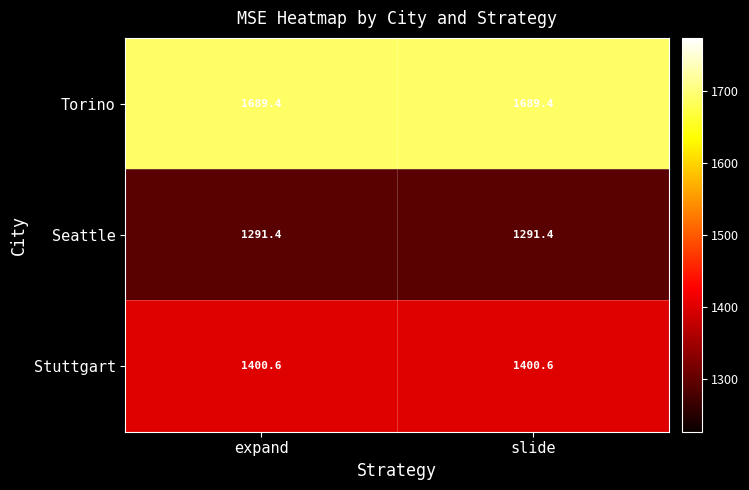

Count the number of categories in the chart.

2